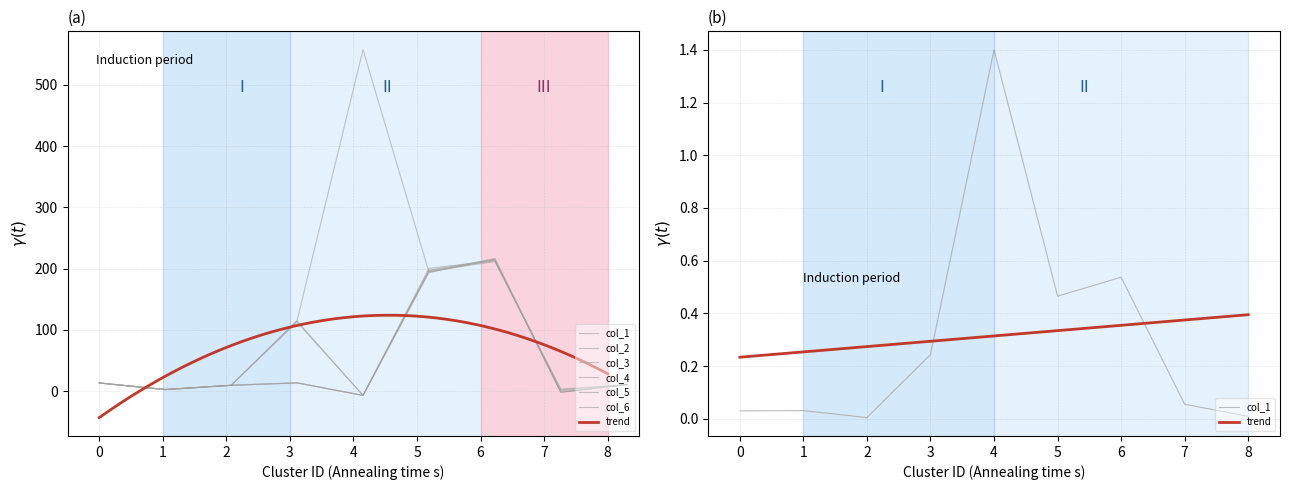

Reading left to right, transcribe all the data shown in this chart.

col_1: 13.5	2.8	9.8	115.7	557.2	194.5	214.6	0.4	10.9
col_2: 13.5	2.8	9.8	112.7	-6.8	197.5	215.6	-1.6	10.9
col_3: 13.5	2.8	9.8	114.7	-6.8	193.5	216.6	-1.6	10.9
col_4: 13.5	2.8	9.8	13.7	-6.8	200.5	212.6	3.4	10.9
col_5: 13.5	2.8	9.8	13.7	-6.8	195.5	211.6	2.4	10.9
col_6: 13.5	2.8	9.8	13.7	-6.8	196.5	213.6	-1.6	10.9